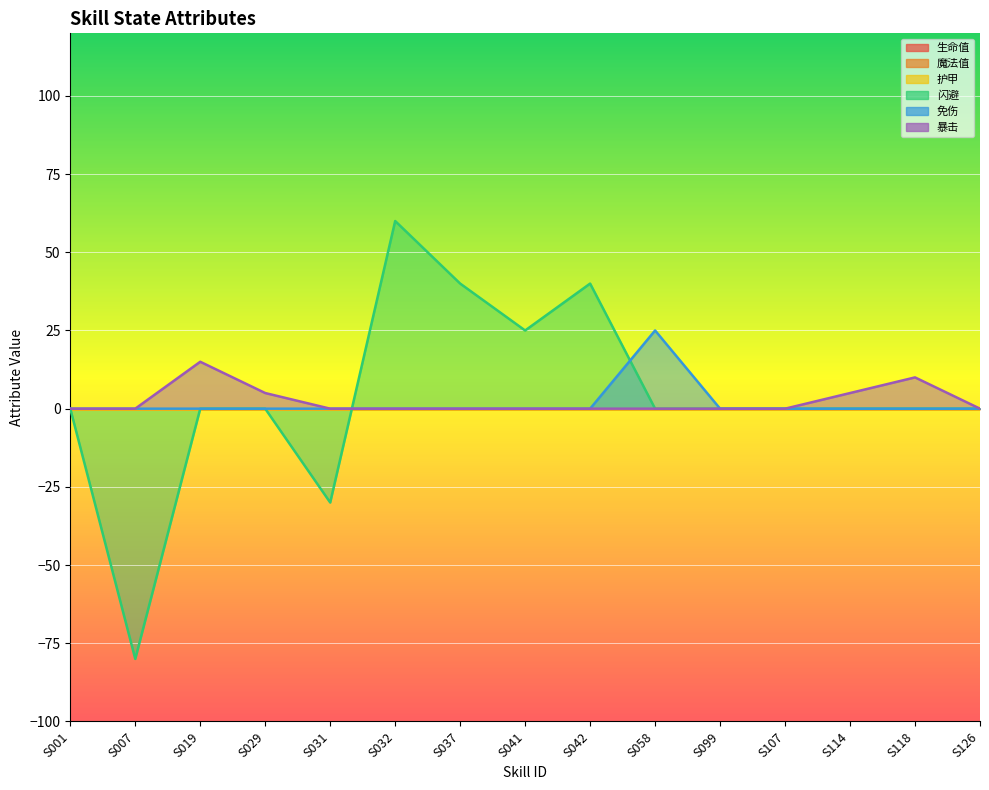

What is the greatest value displayed?

60